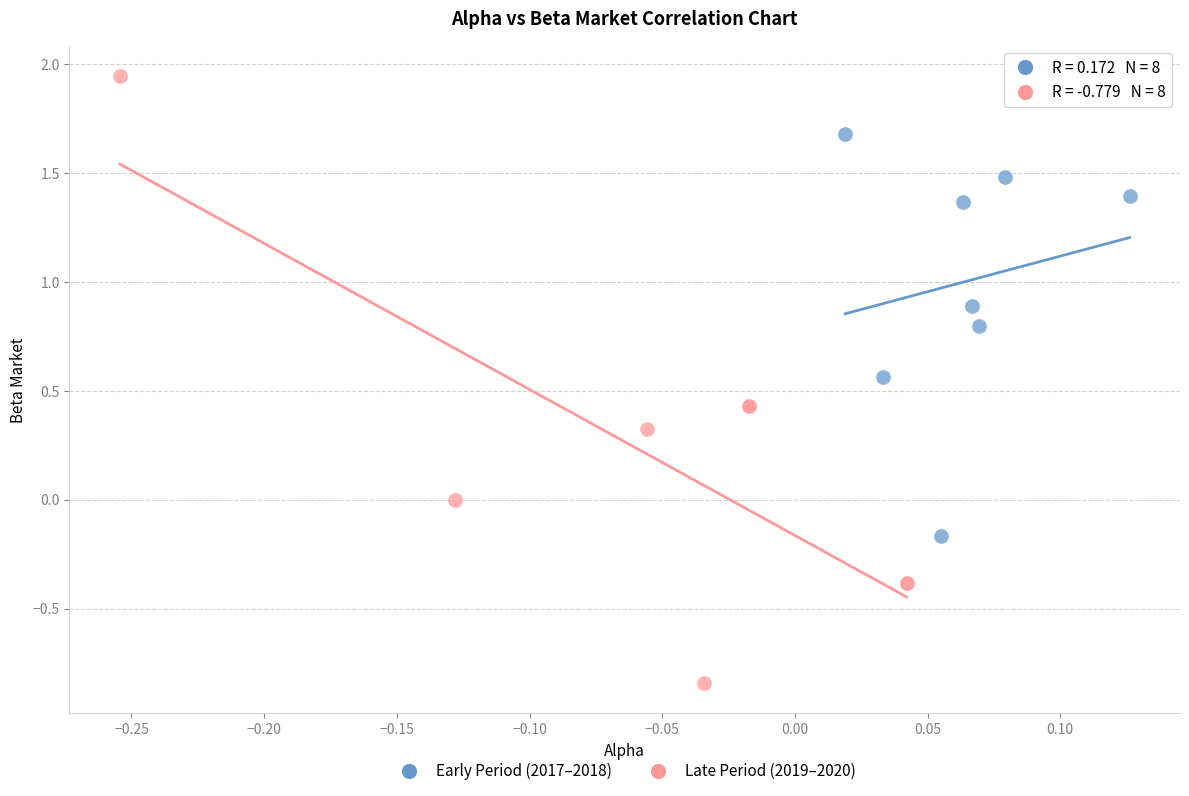

Which series reaches the maximum Y coordinate?

Late Period (2019–2020)